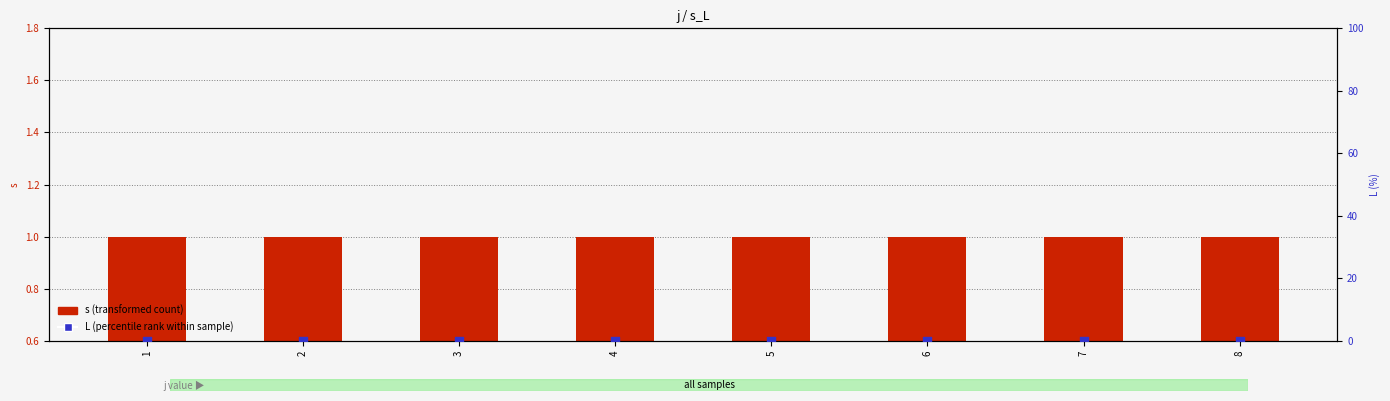

Which series contains the lowest Y value?

L (percentile rank)